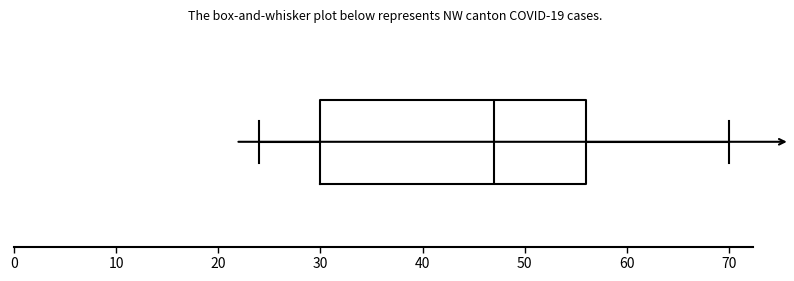

Where is the left edge of the box on the x-axis? The values are not printed on the chart, so give them approximately, as read against the axis.

30